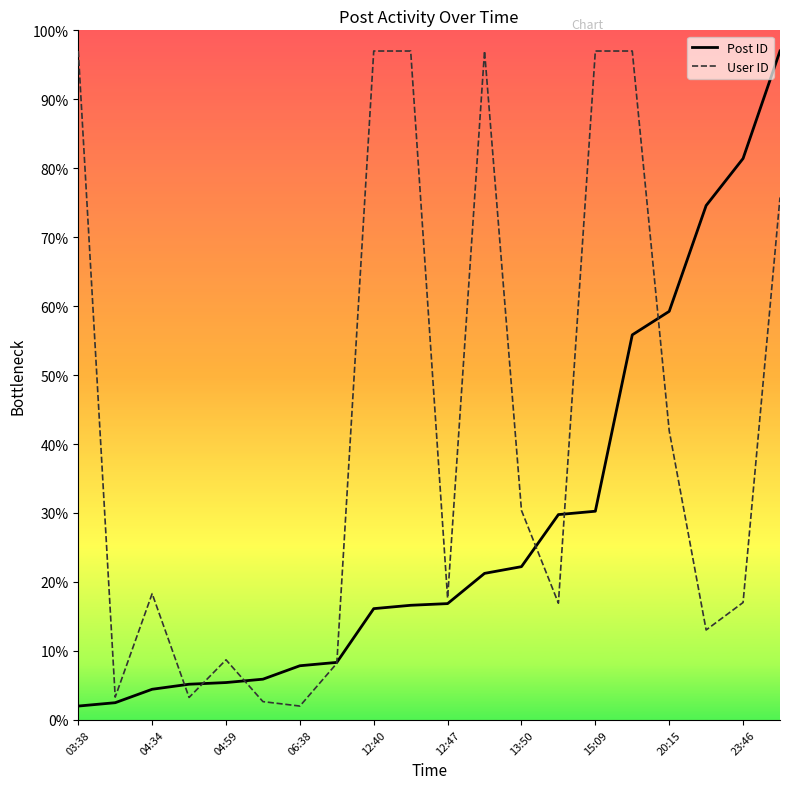

What is the lowest value of the User ID series?

2.0